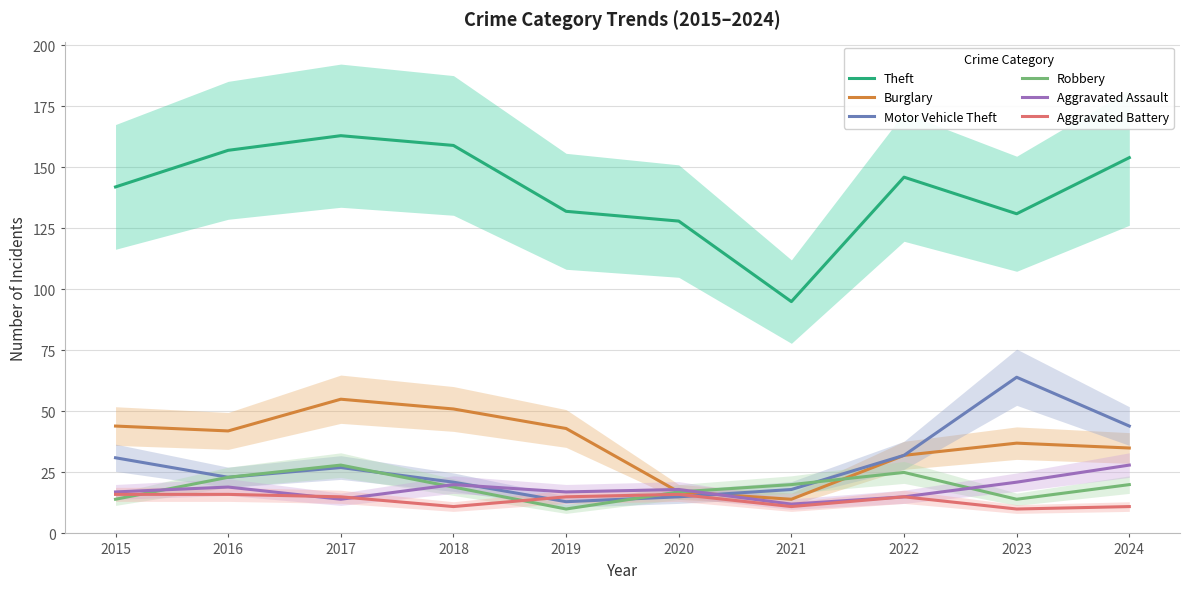

Reading left to right, what are all the values shown in this chart?

Theft: 2015=142	2016=157	2017=163	2018=159	2019=132	2020=128	2021=95	2022=146	2023=131	2024=154
Burglary: 2015=44	2016=42	2017=55	2018=51	2019=43	2020=17	2021=14	2022=32	2023=37	2024=35
Motor Vehicle Theft: 2015=31	2016=23	2017=27	2018=21	2019=13	2020=15	2021=18	2022=32	2023=64	2024=44
Robbery: 2015=14	2016=23	2017=28	2018=19	2019=10	2020=17	2021=20	2022=25	2023=14	2024=20
Aggravated Assault: 2015=17	2016=19	2017=14	2018=20	2019=17	2020=18	2021=12	2022=15	2023=21	2024=28
Aggravated Battery: 2015=16	2016=16	2017=15	2018=11	2019=15	2020=16	2021=11	2022=15	2023=10	2024=11